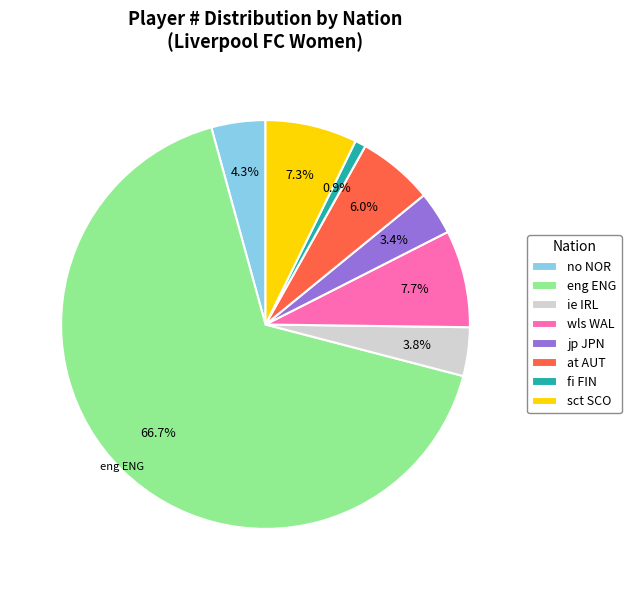

To the nearest percent, what portion does no NOR represent?

4%